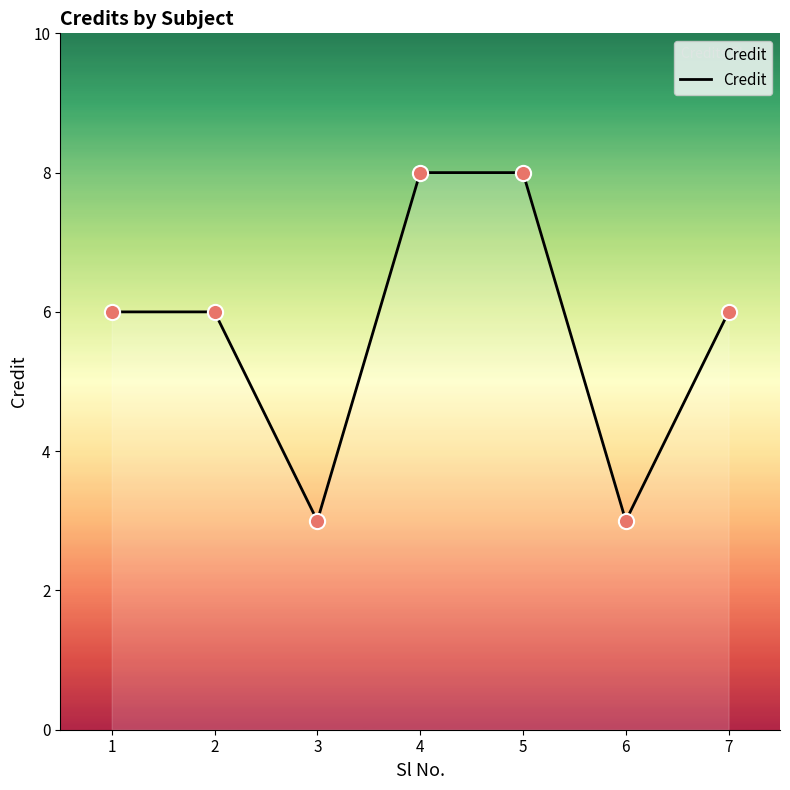

What is the change in value from 3 to 5?

+5